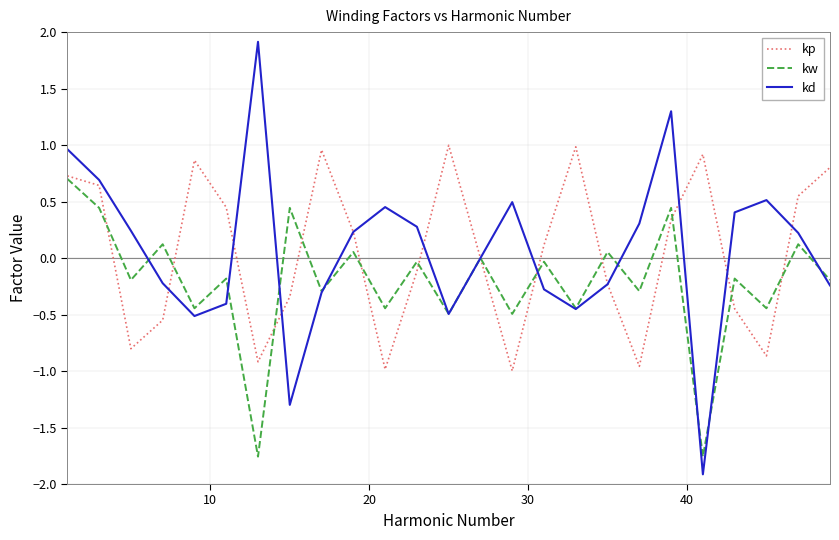

How many categories are shown in the chart?

25